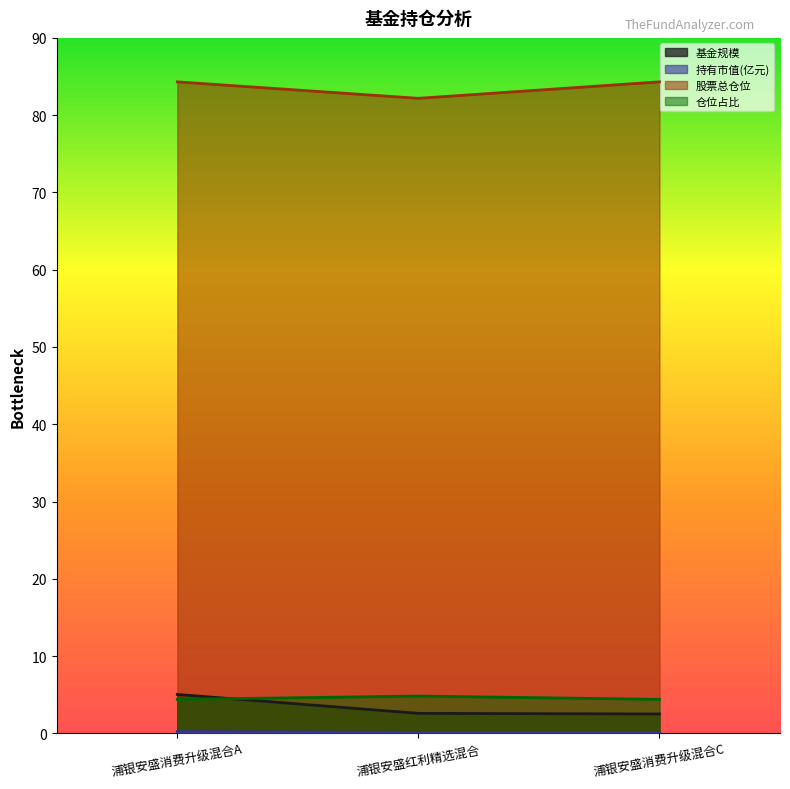

The 持有市值(亿元) series shows 0.0 at 浦银安盛消费升级混合C. True or false?

False